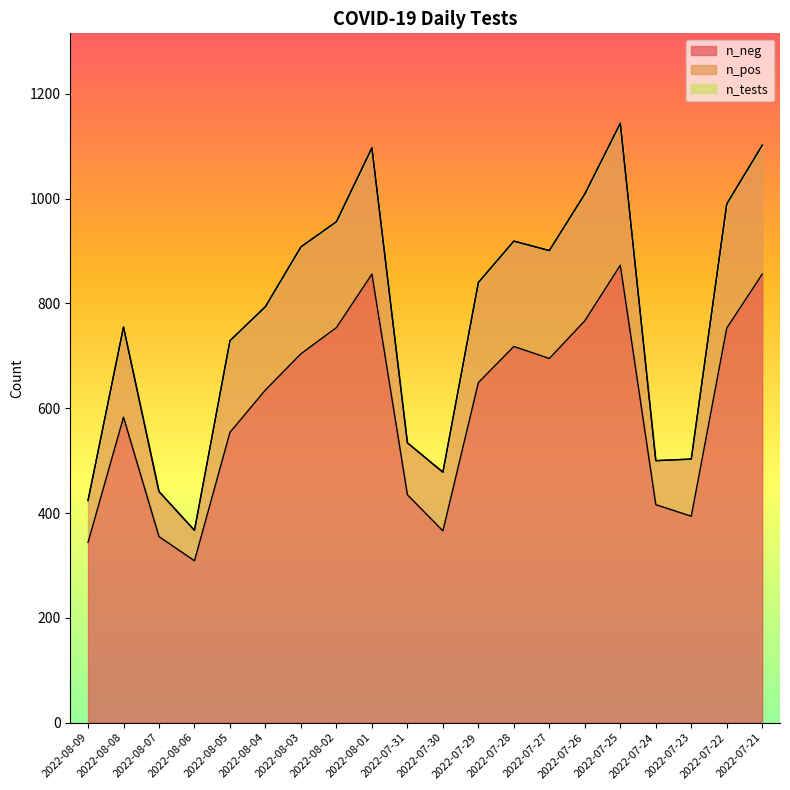

Which has a higher value, 2022-08-03 or 2022-07-29?

2022-08-03